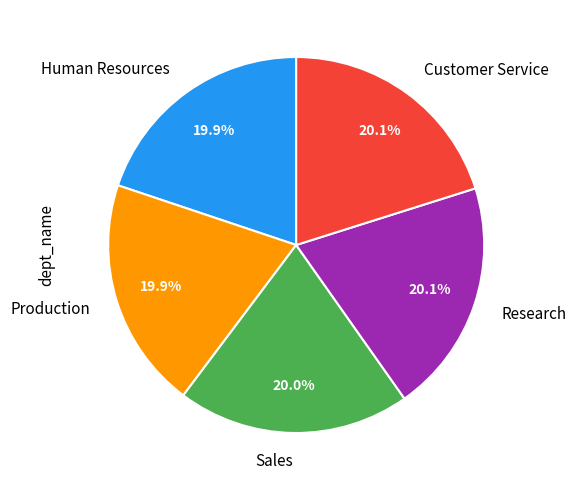

What is the total percentage of Sales and Human Resources?

39.9%